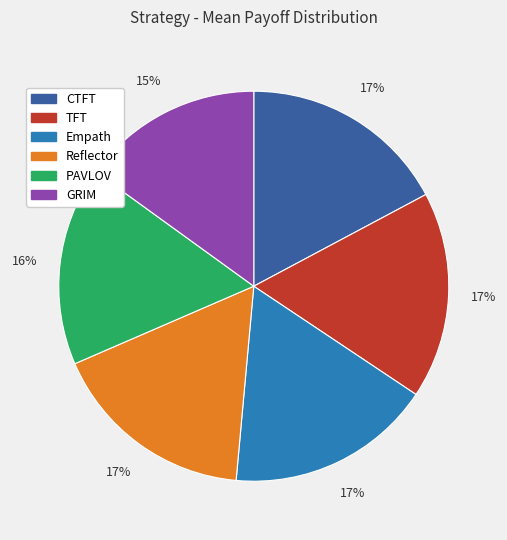

Is it true that CTFT is 17% of the pie?

True